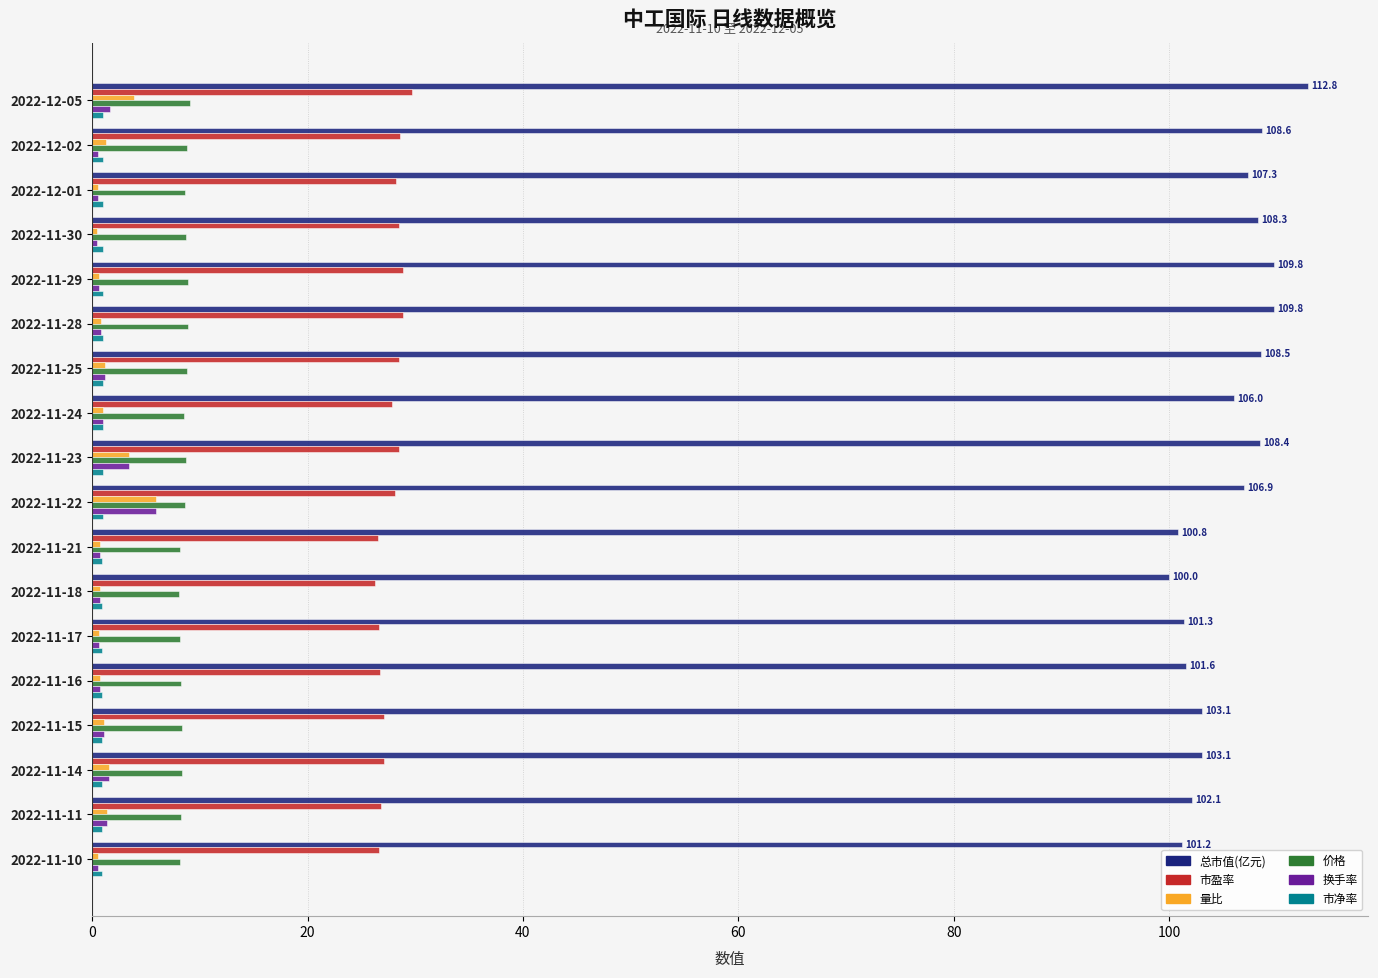

Which series has the largest total across all categories?

总市值(亿元)